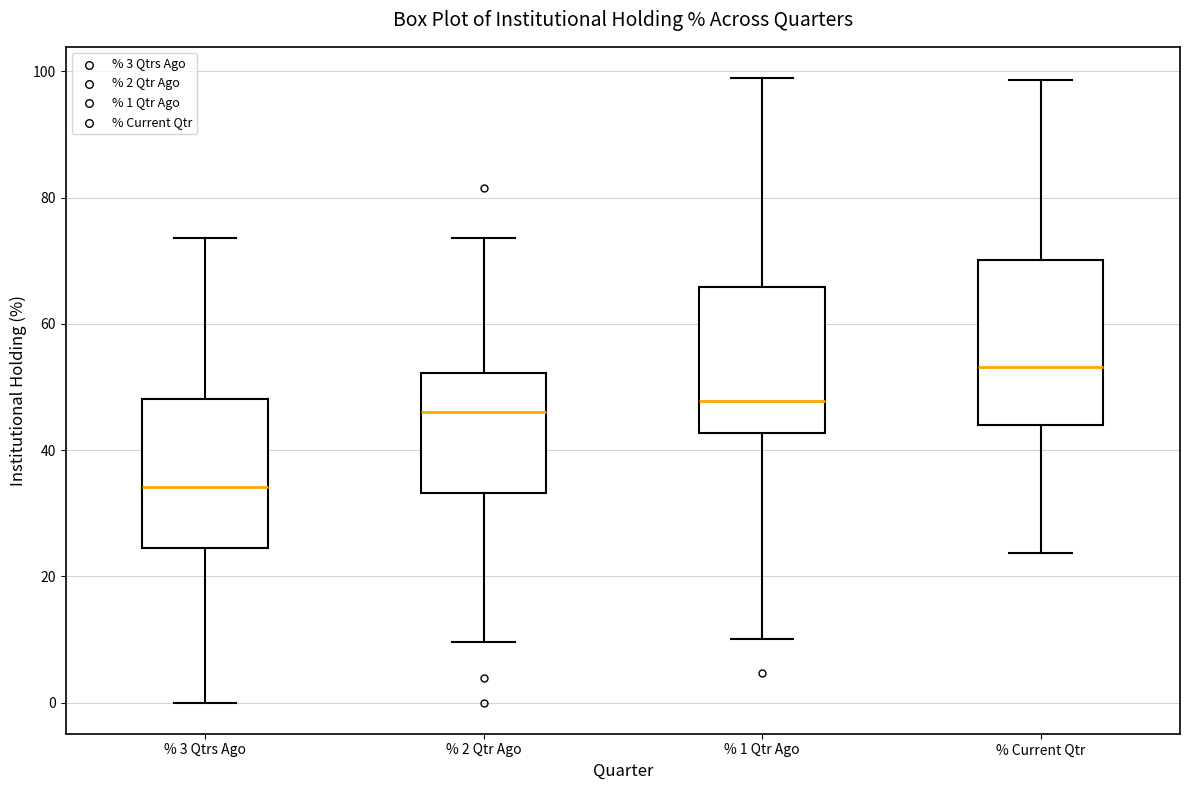

Which box's median line is the highest?

% Current Qtr